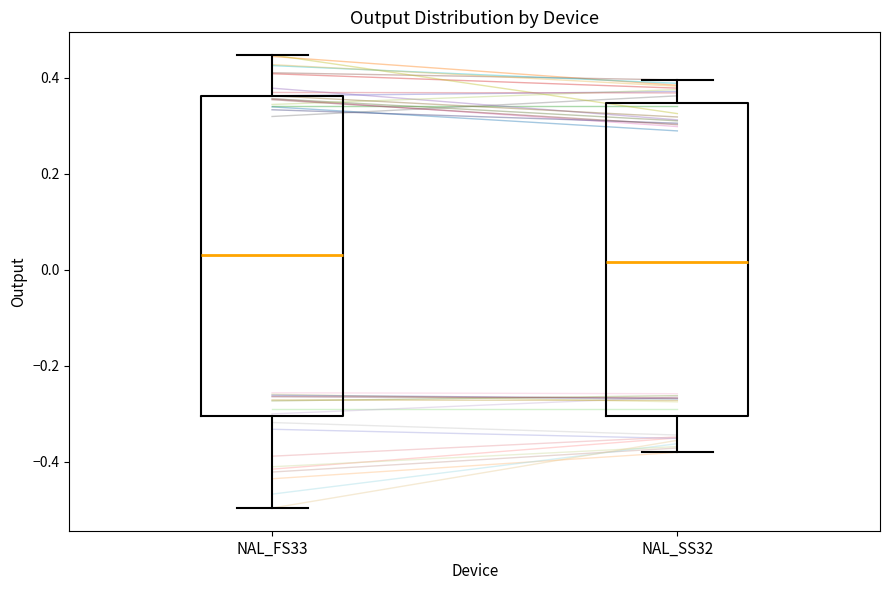

Where is the lower edge of the box for NAL_SS32 on the y-axis? The values are not printed on the chart, so give them approximately, as read against the axis.

-0.30